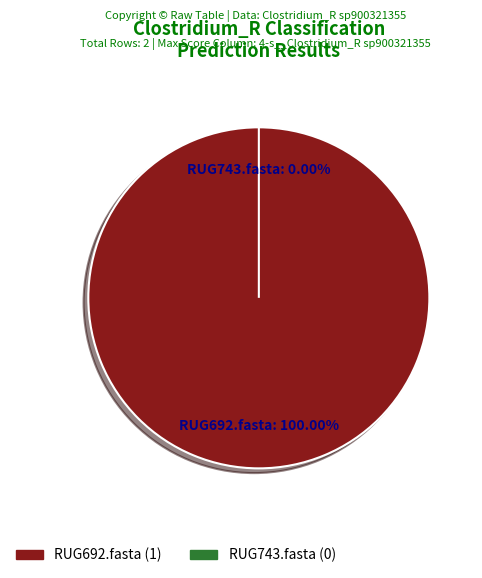

Is RUG743.fasta the majority of the pie?

No